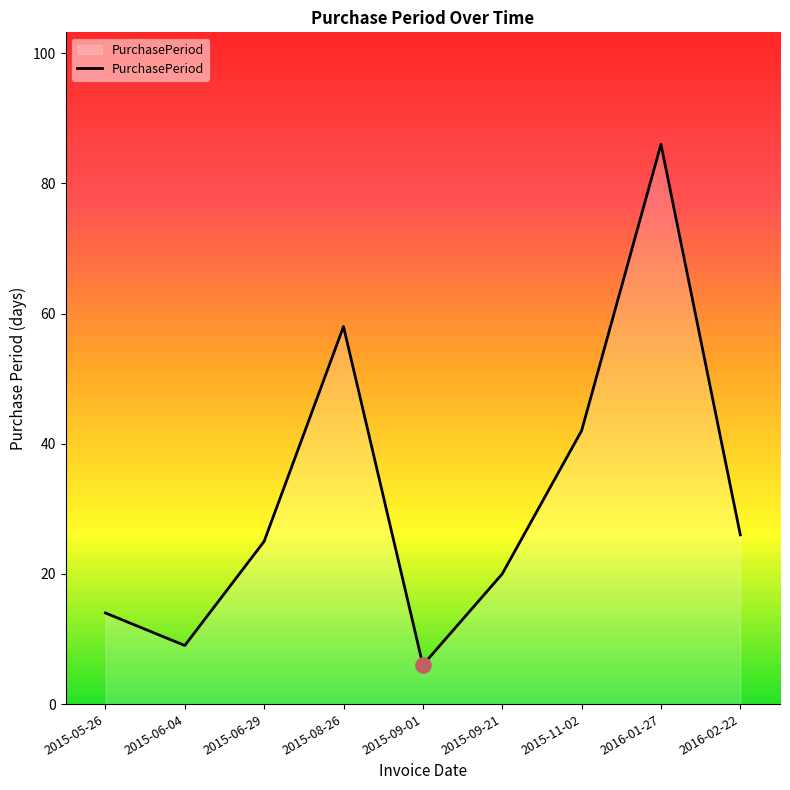

Which has a higher value, 2015-06-04 or 2015-11-02?

2015-11-02